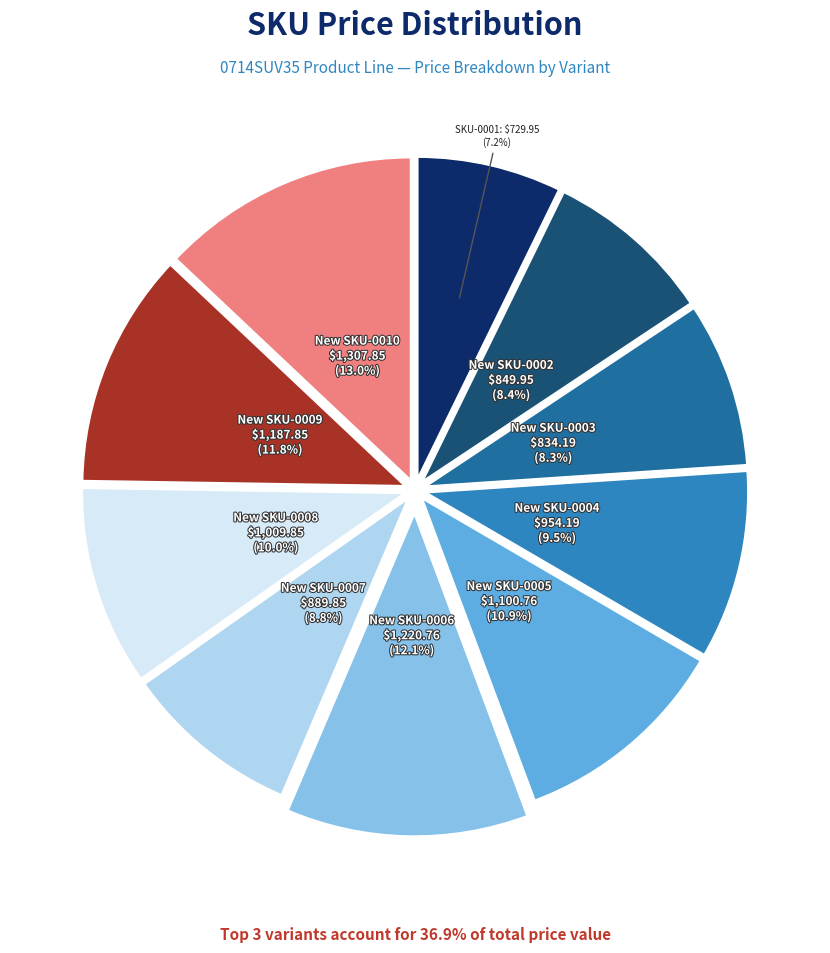

Does any single category account for the majority?

No